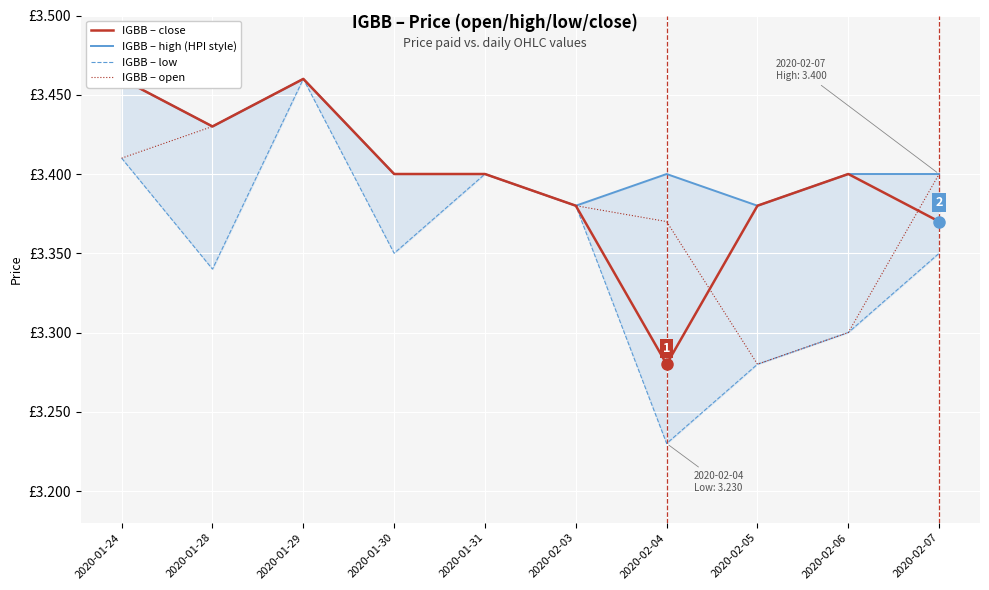

At how many categories does at least one series exceed 3?

10